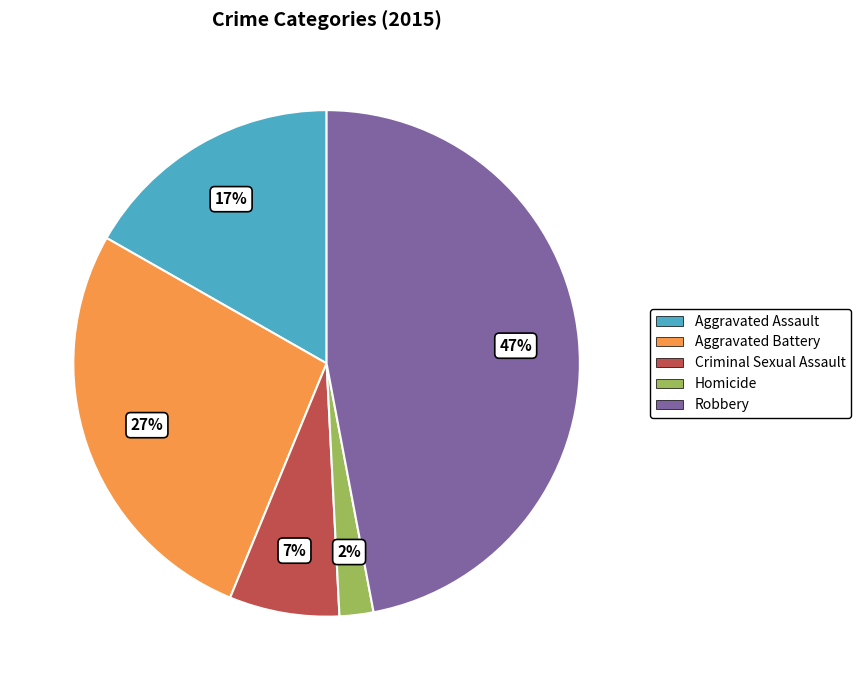

To the nearest percent, what is the average slice percentage?

20%